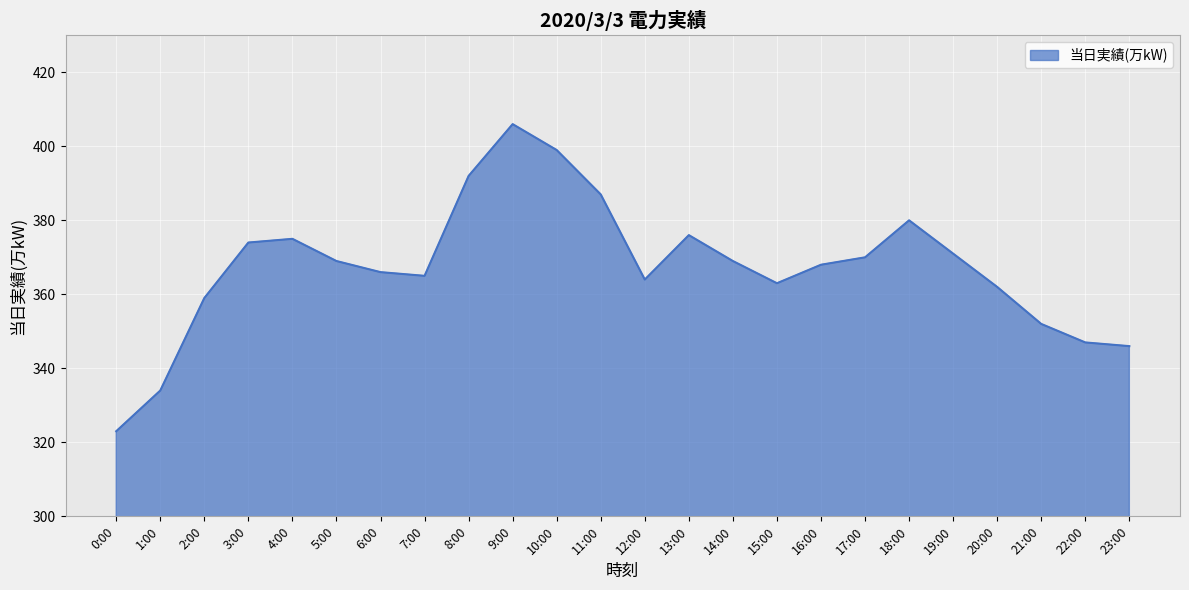

What is the difference between the values at 14:00 and 20:00?

7